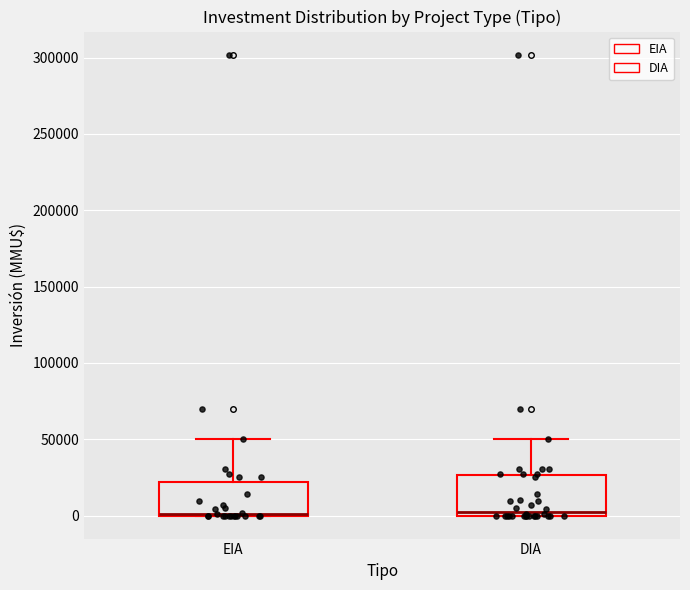

Reading left to right, read every box against the y-axis: the position of its median line, the range the box covers, and the ends of its whiskers. The values are not printed on the chart, so give them approximately, as read against the axis.

EIA: median 0 (drawn on the box's lower edge), box 0 to 20000, whiskers 0 to 50000
DIA: median 5000, box 0 to 25000, whiskers 0 to 50000